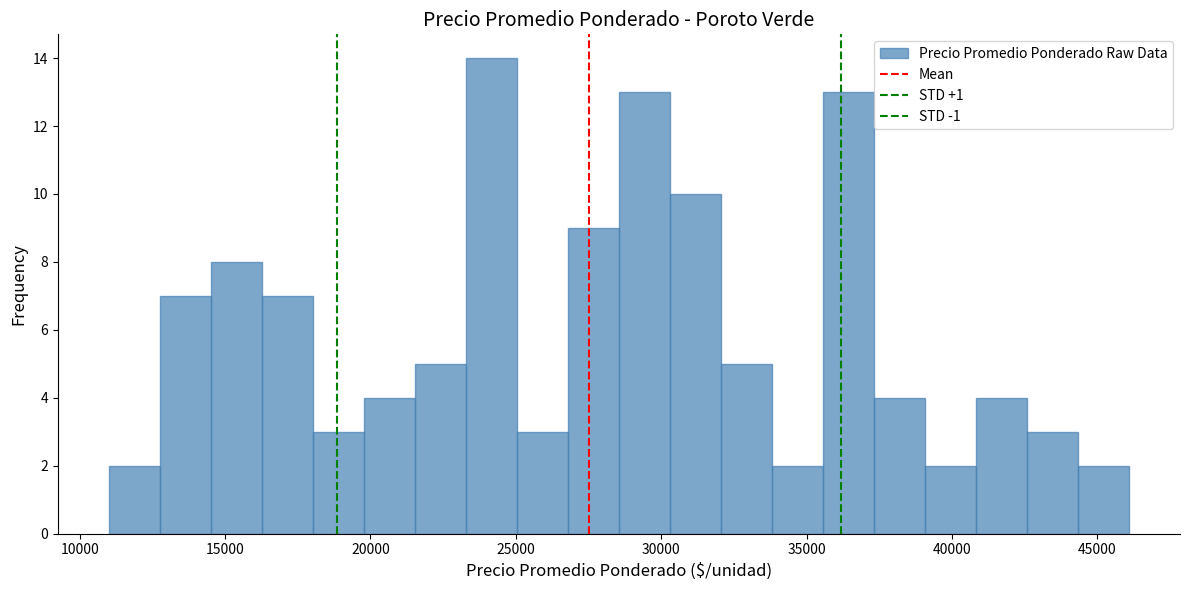

Read against the x-axis, roughly where is the centre of the tallest bar?

24000